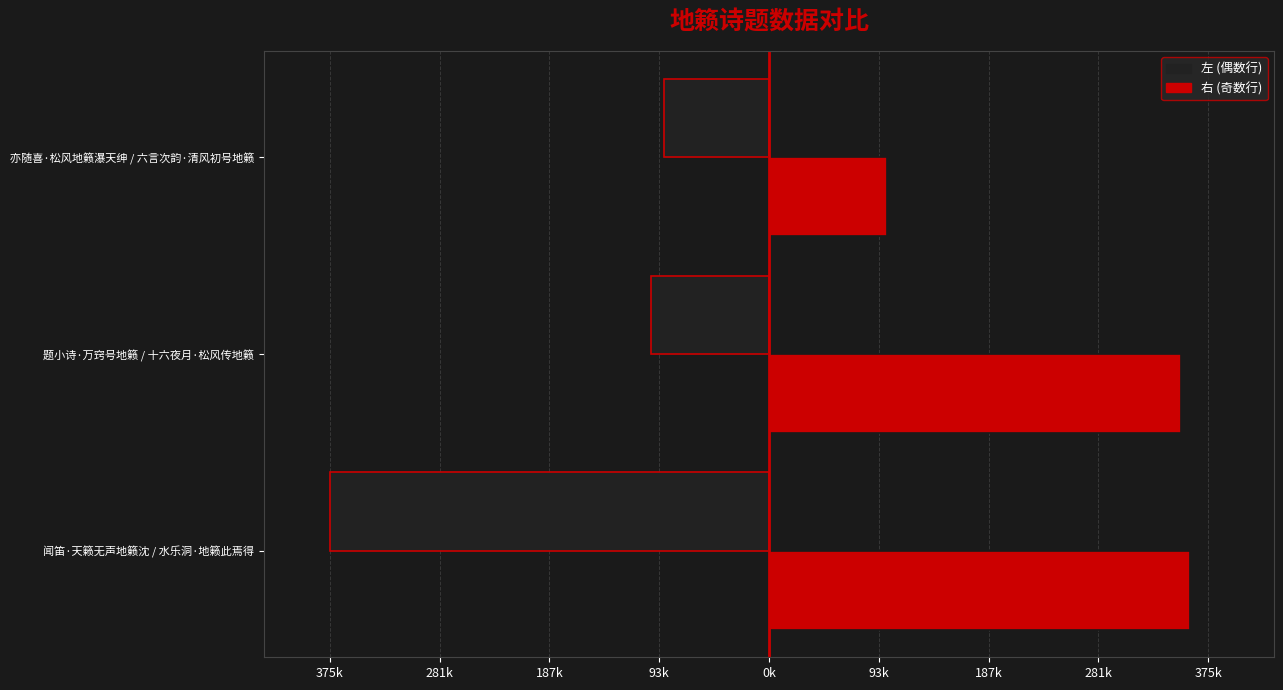

What are all the series names shown in the legend?

左 (偶数行), 右 (奇数行)